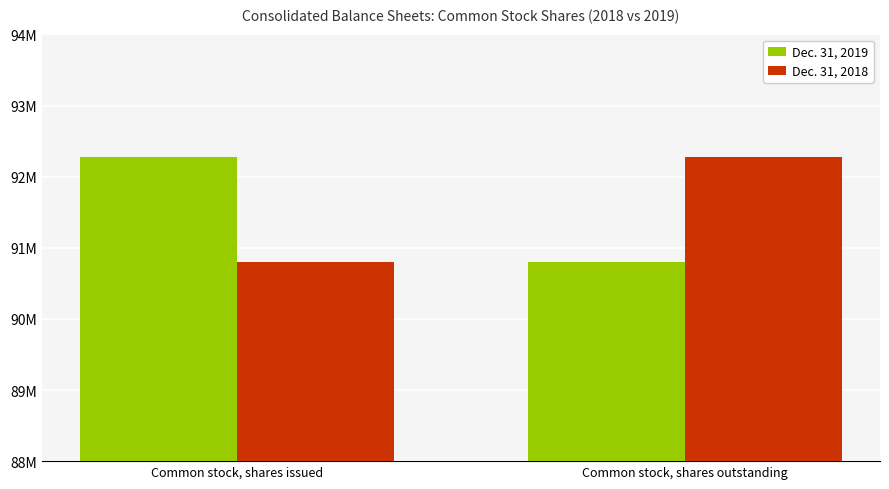

Are the bars grouped side by side (vs. stacked)?

Yes